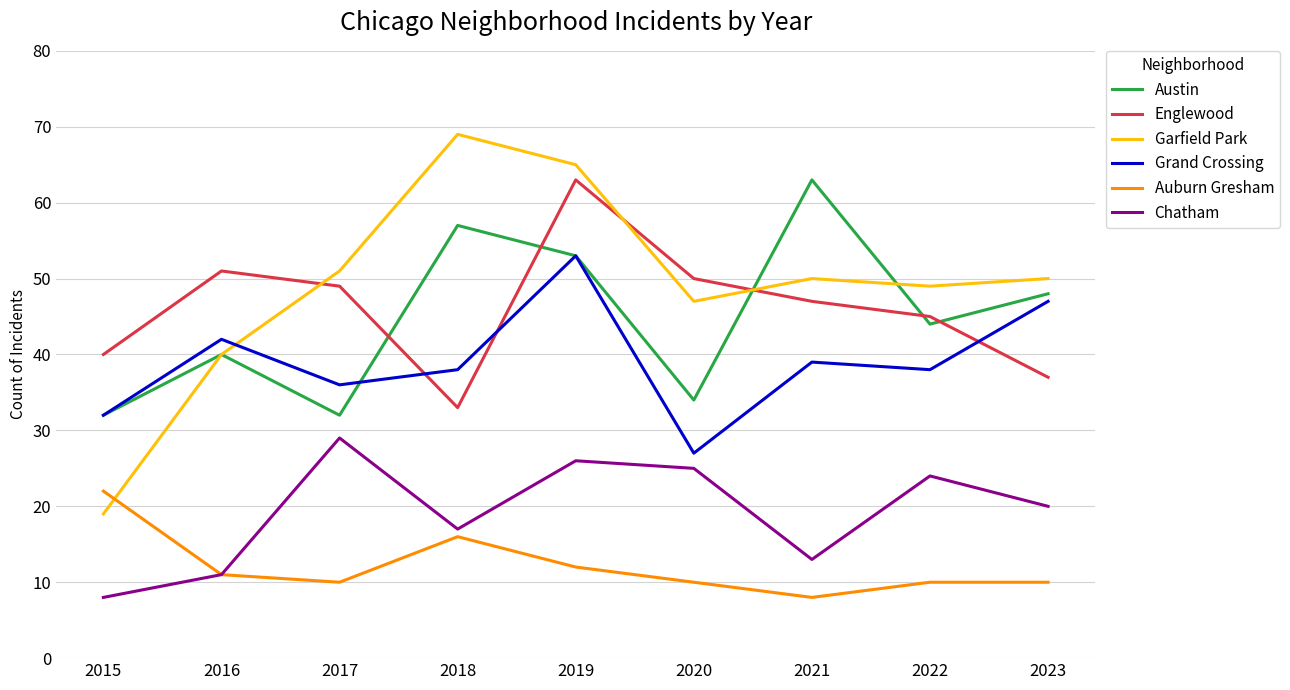

Which series has the largest range (max minus min)?

Garfield Park